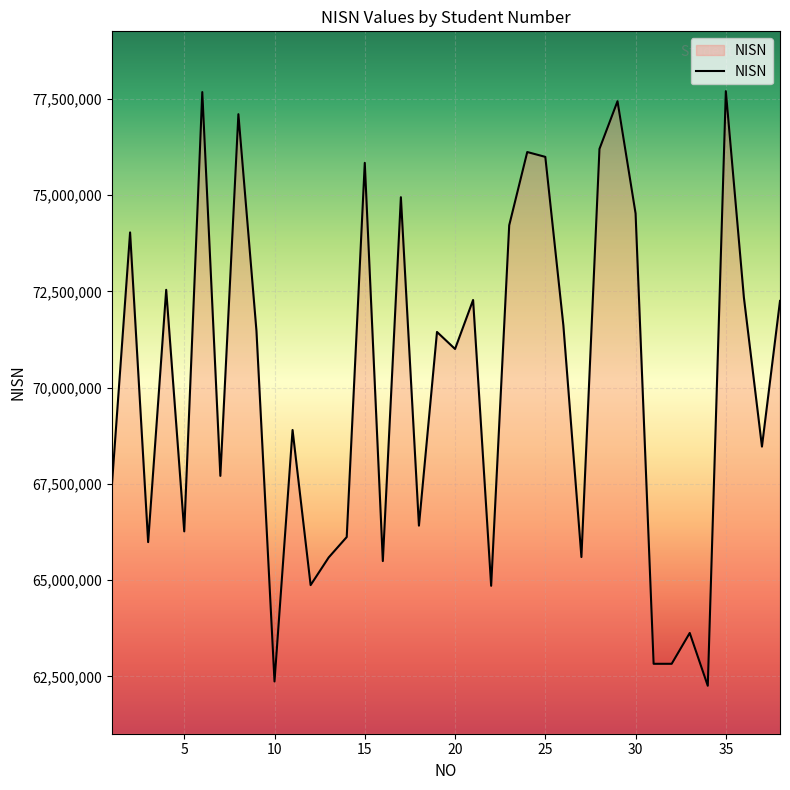

What is the minimum value shown in the chart?

62254628